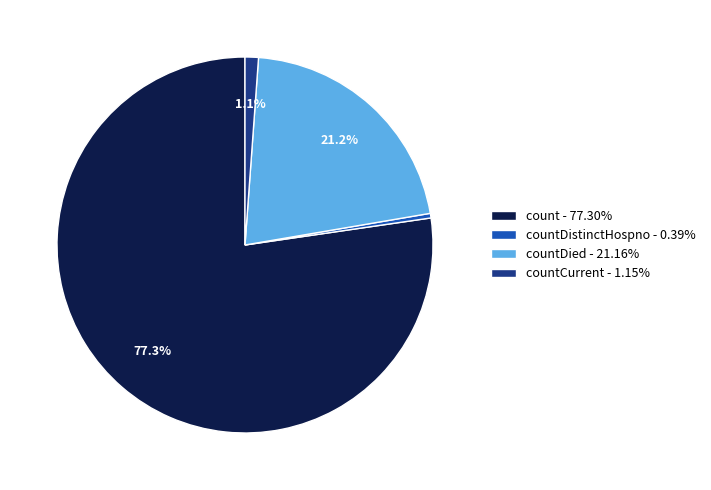

Is there a majority slice in this chart?

Yes